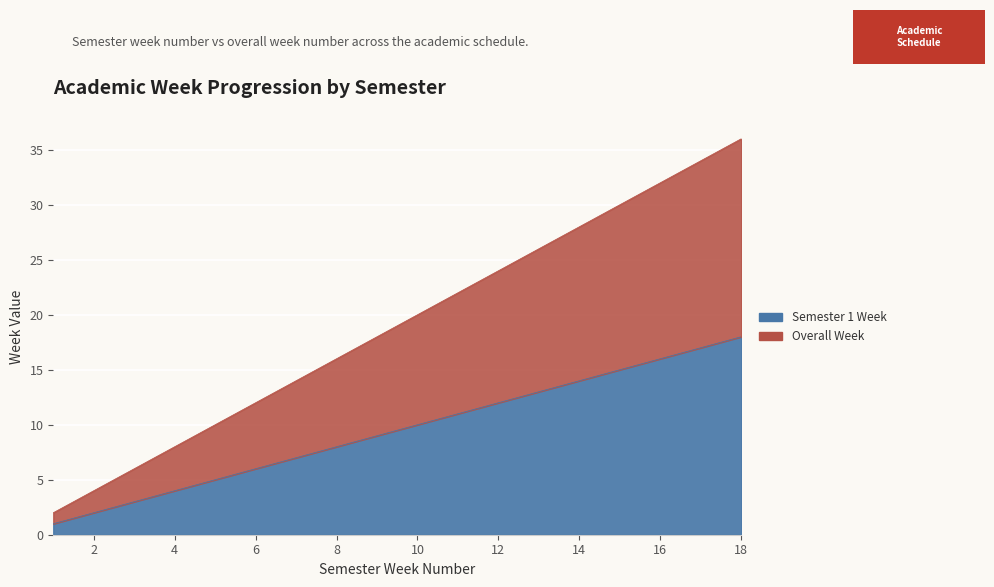

What is the difference between the Semester 1 Week values at 13 and 11?

2